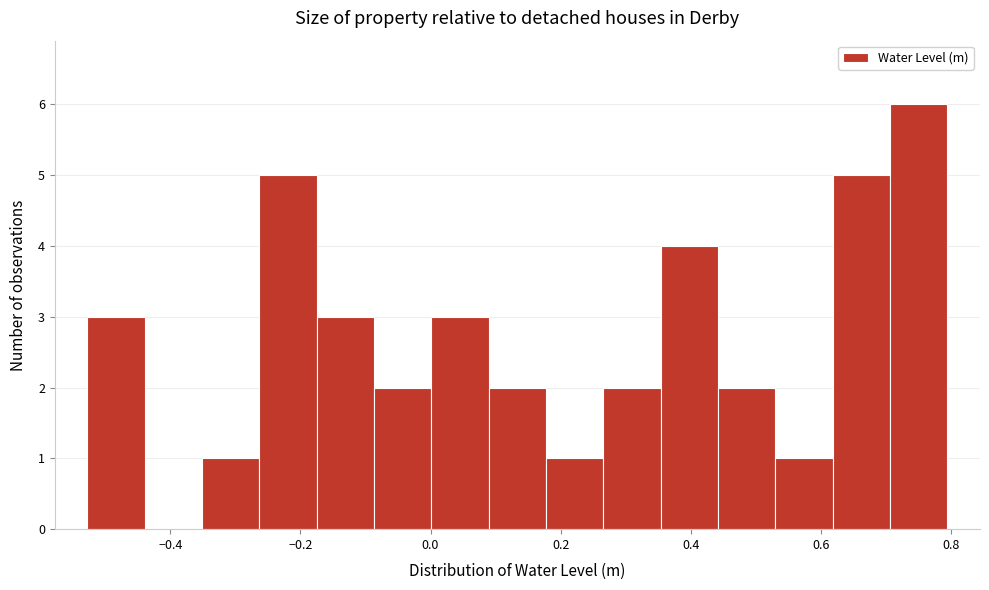

Reading left to right, list every bar in this chart as the range it spans on the x-axis followed by its height. Neither the bar edges nor the heights are printed on the chart, so give them approximately, as read against the axes.

-0.52 to -0.44: 3
-0.44 to -0.36: 0
-0.36 to -0.26: 1
-0.26 to -0.18: 5
-0.18 to -0.08: 3
-0.08 to 0.00: 2
0.00 to 0.08: 3
0.08 to 0.18: 2
0.18 to 0.26: 1
0.26 to 0.36: 2
0.36 to 0.44: 4
0.44 to 0.54: 2
0.54 to 0.62: 1
0.62 to 0.70: 5
0.70 to 0.80: 6